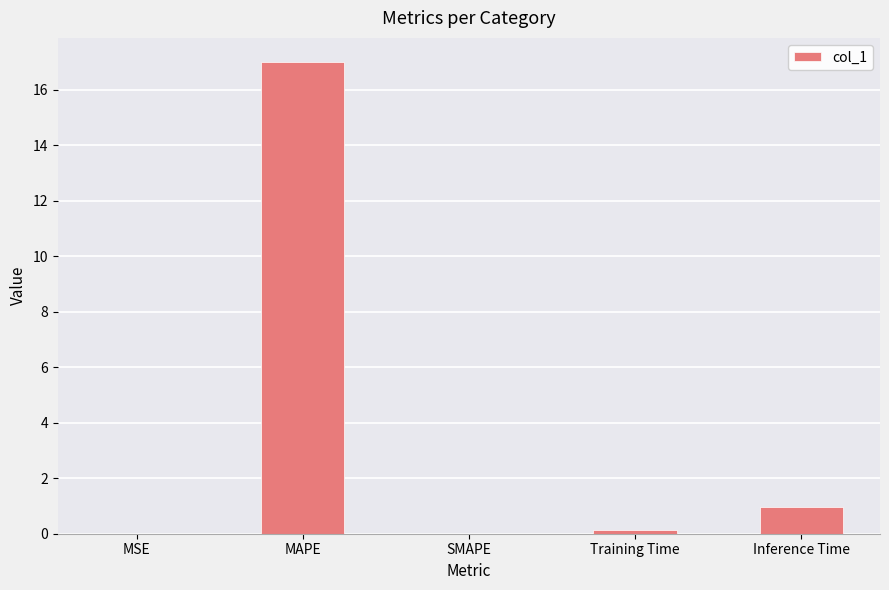

What value does the data have at Inference Time?

1.0